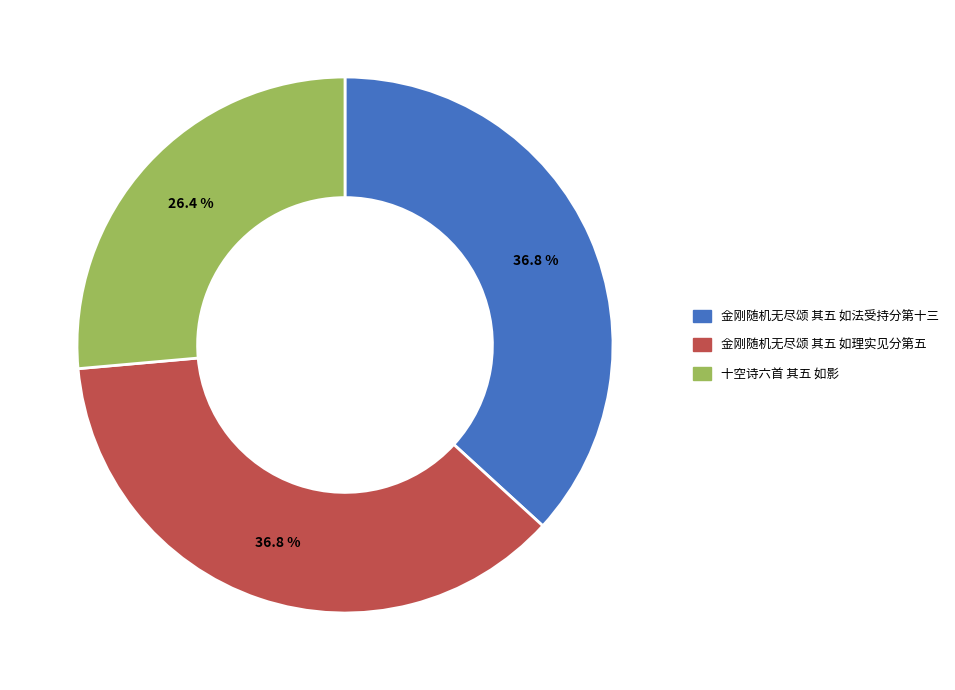

To the nearest percent, what is the average slice percentage?

33%